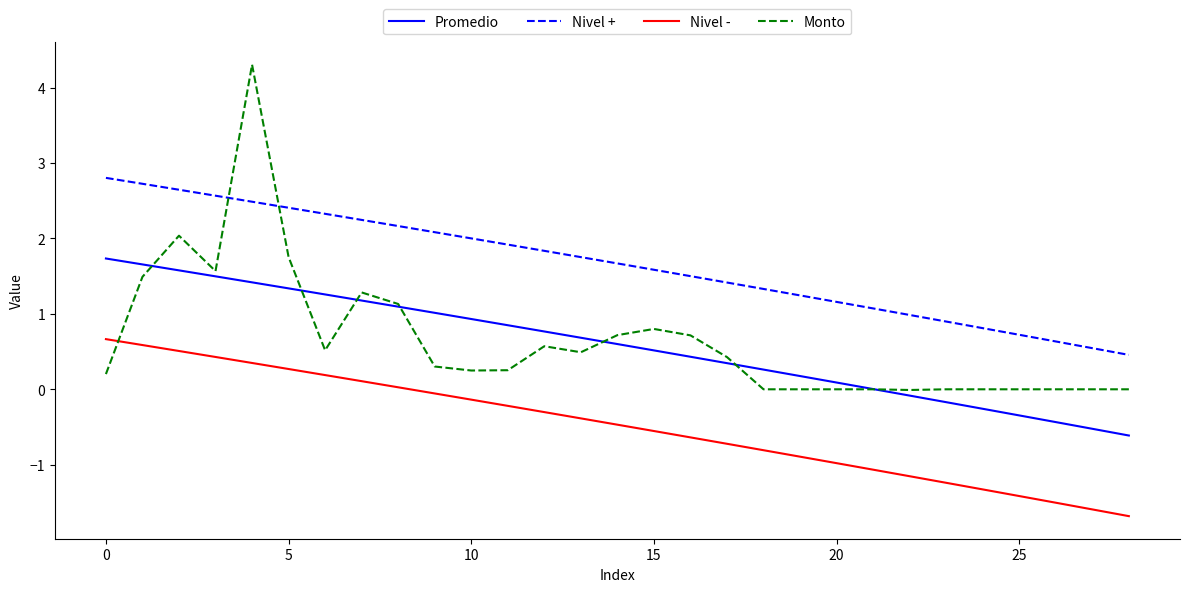

What is the maximum value for Promedio?

1.7